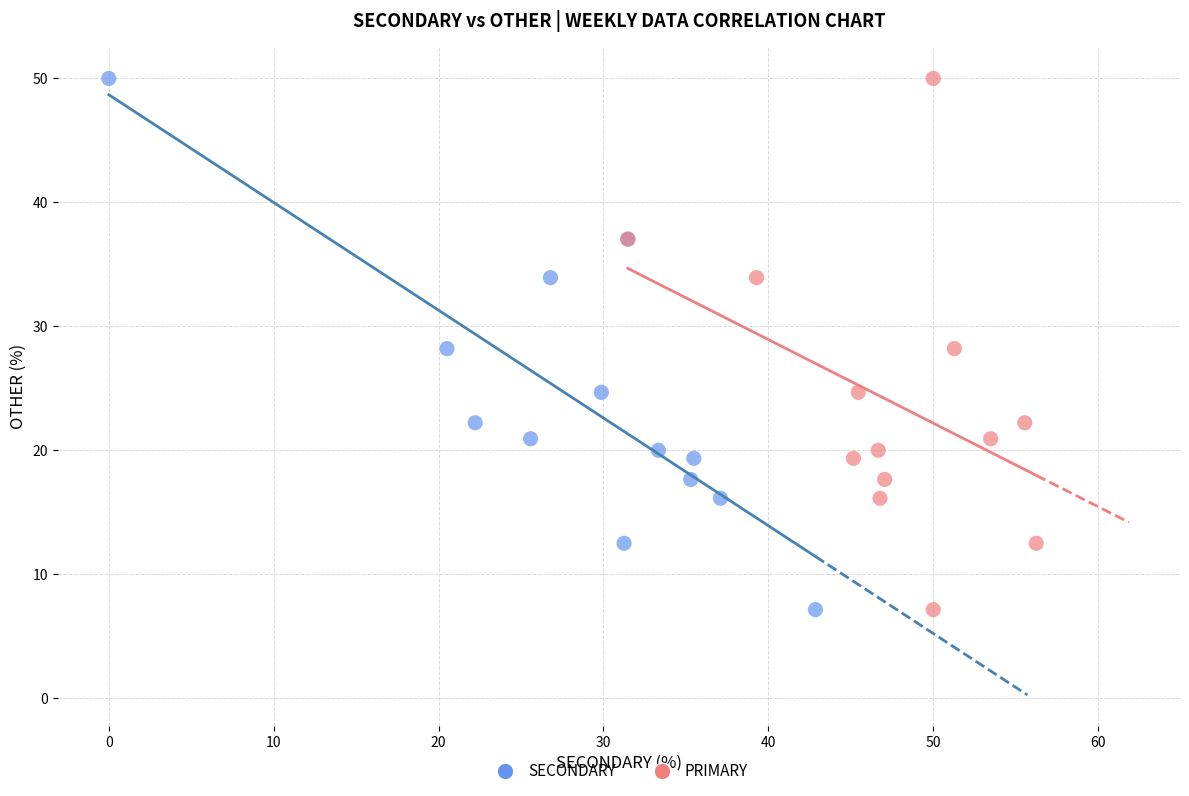

What are all the series names shown in the legend?

SECONDARY, PRIMARY